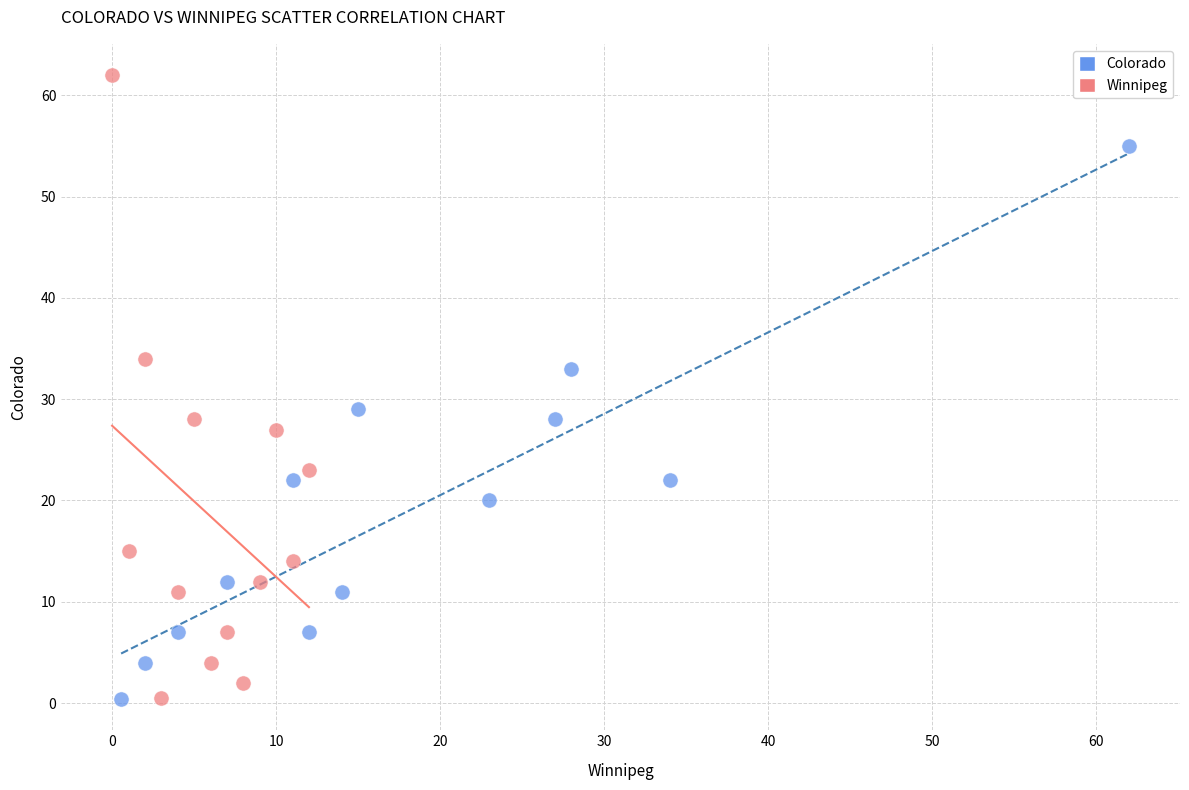

Which series has the largest Y range (max minus min)?

Winnipeg